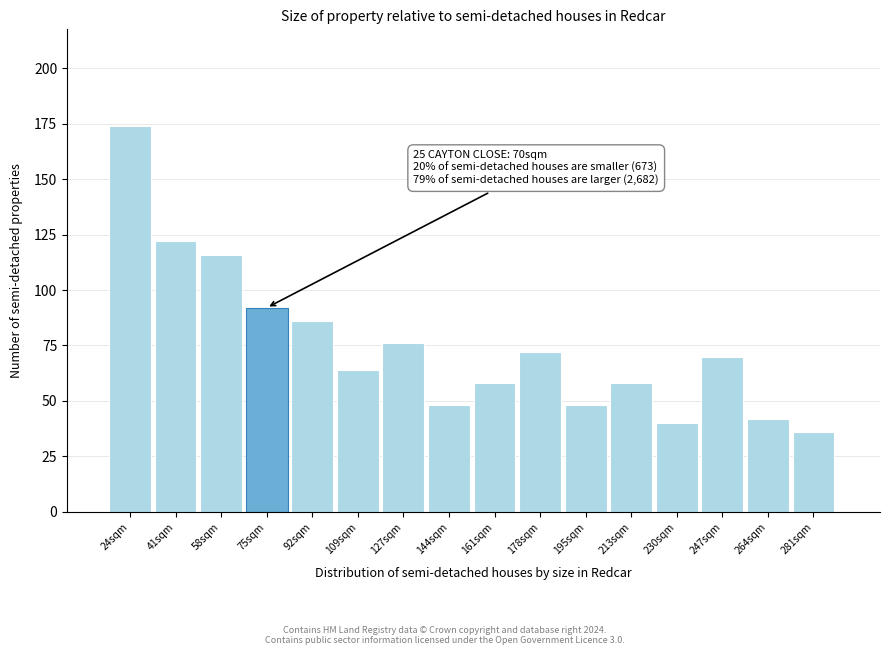

Reading left to right, extract all data points from this chart.

24sqm=174	41sqm=122	58sqm=116	75sqm=92	92sqm=86	109sqm=64	127sqm=76	144sqm=48	161sqm=58	178sqm=72	195sqm=48	213sqm=58	230sqm=40	247sqm=70	264sqm=42	281sqm=36